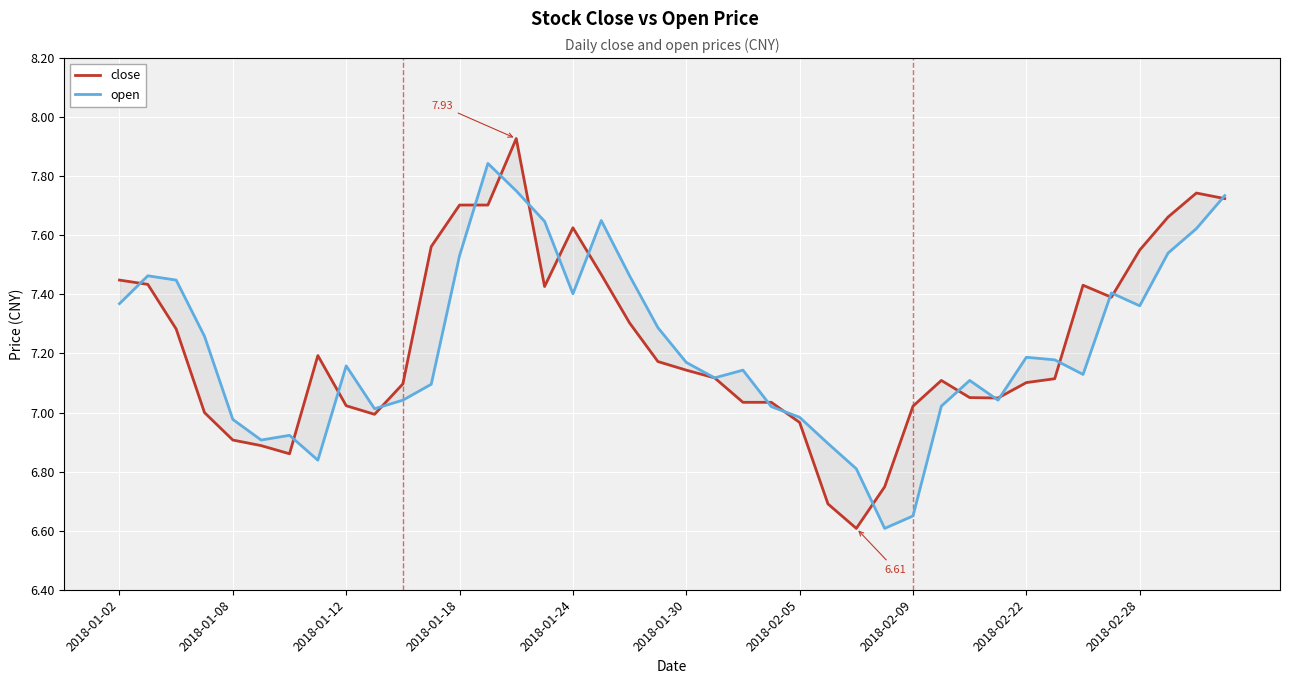

What is the greatest value displayed?

7.9